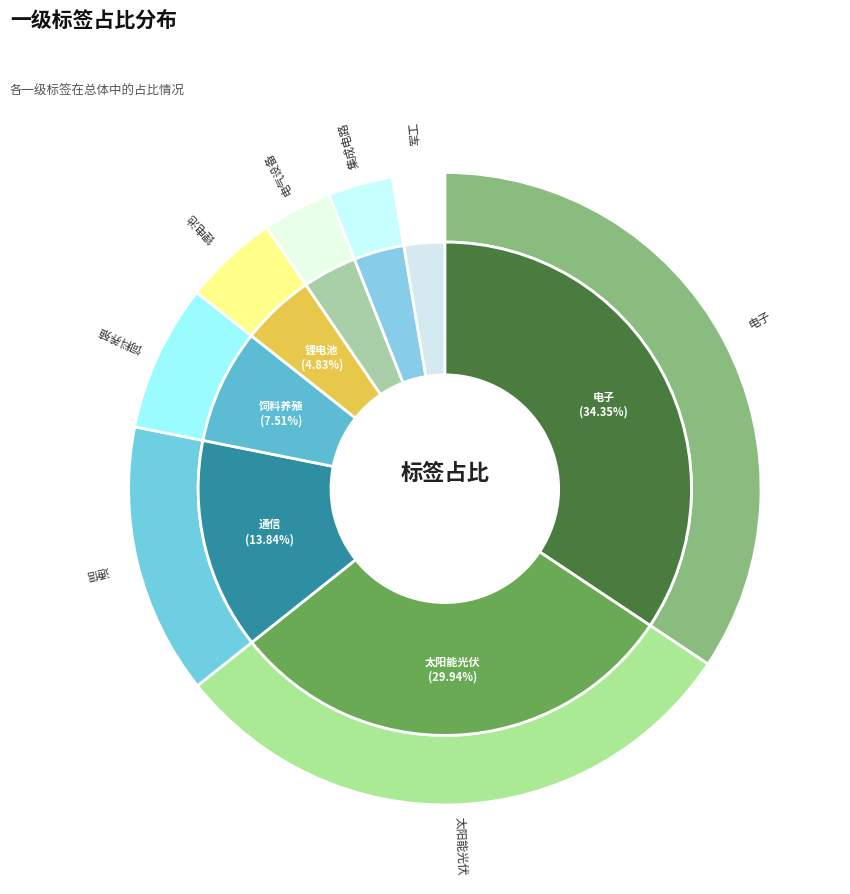

Which slice is the largest?

电子